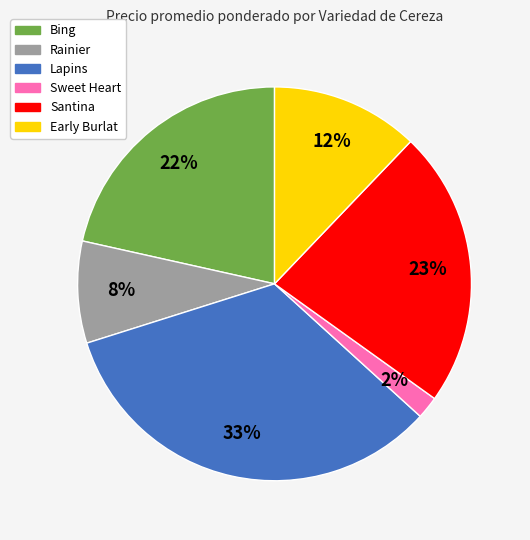

Is Lapins the majority of the pie?

No